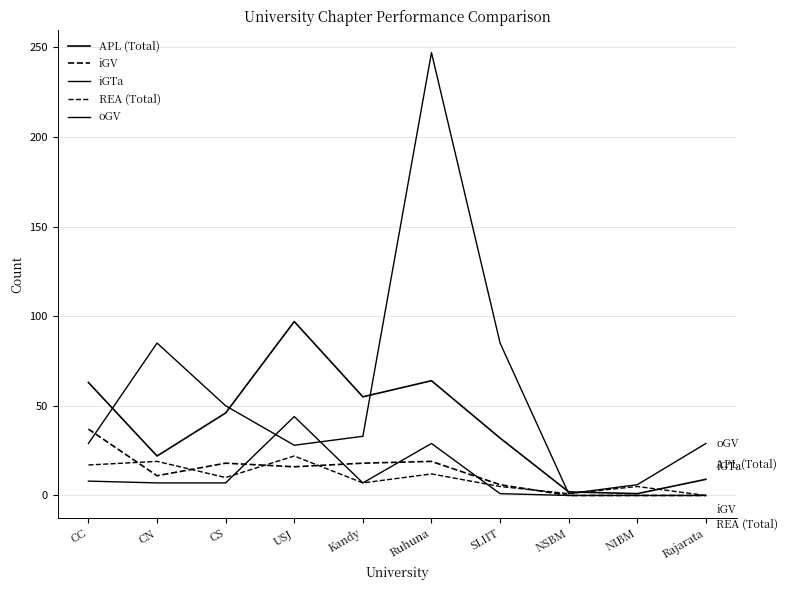

Does the chart display data point markers on the line(s)?

No